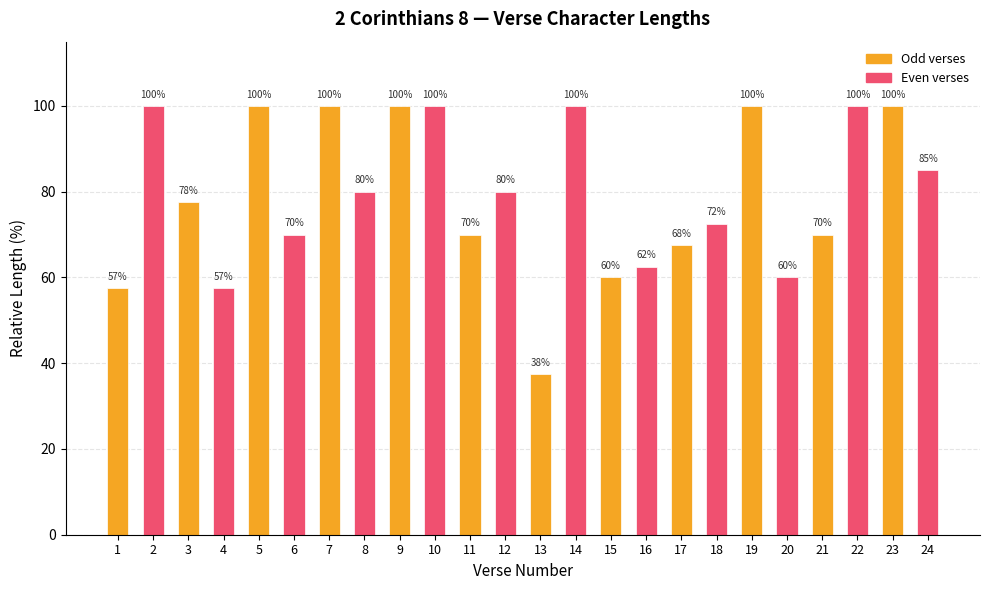

What is the maximum value shown in the chart?

100.0